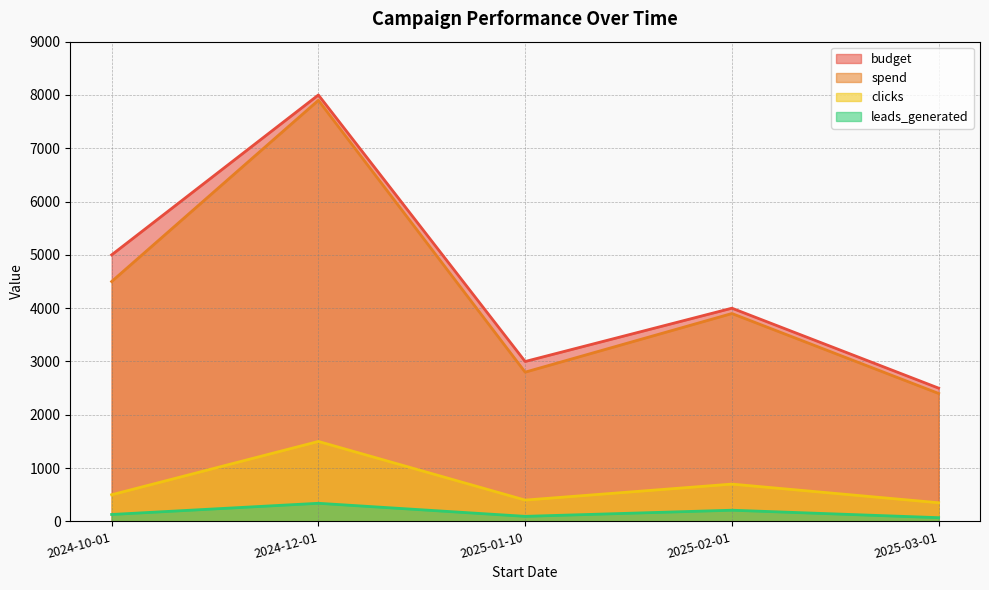

True or false: spend and leads_generated cross at least once.

False